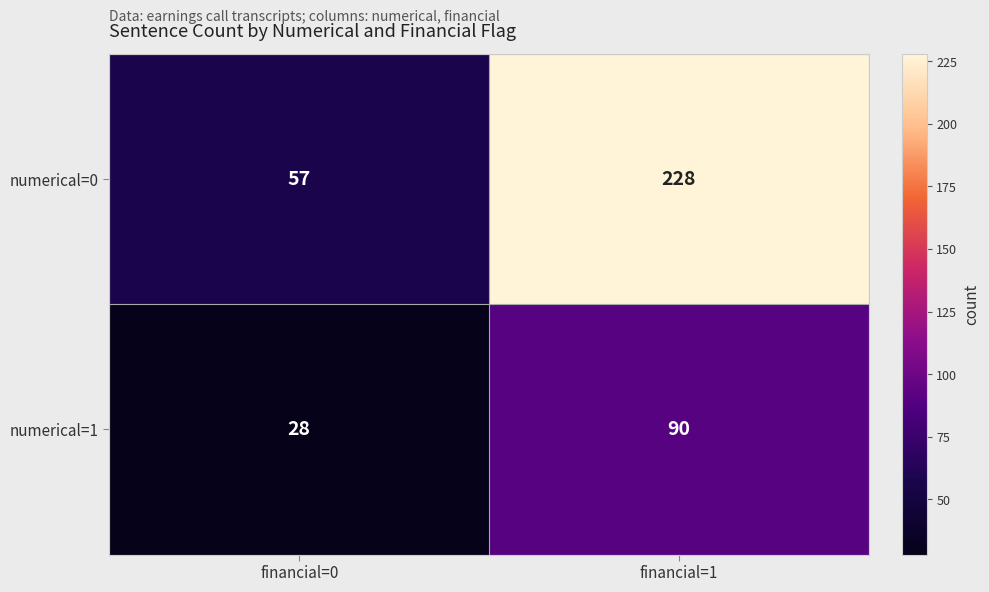

At which label is numerical=0 closest to 142?

financial=0